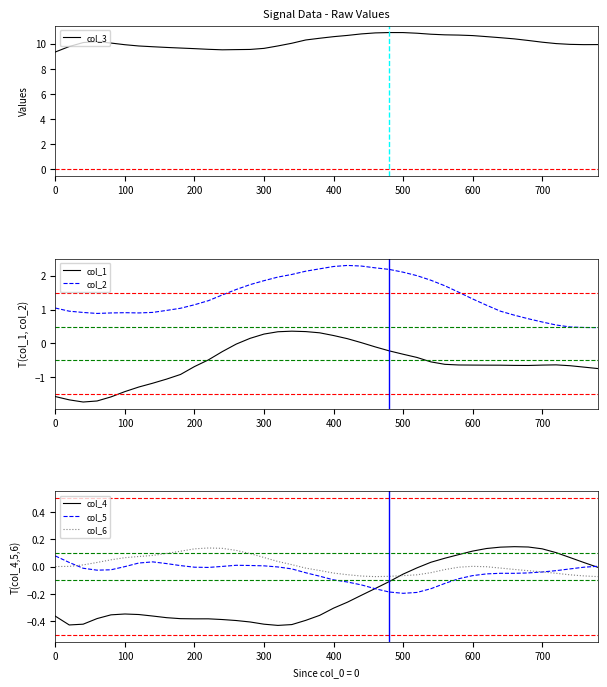

The value of col_3 at 700 is 6.5. True or false?

False